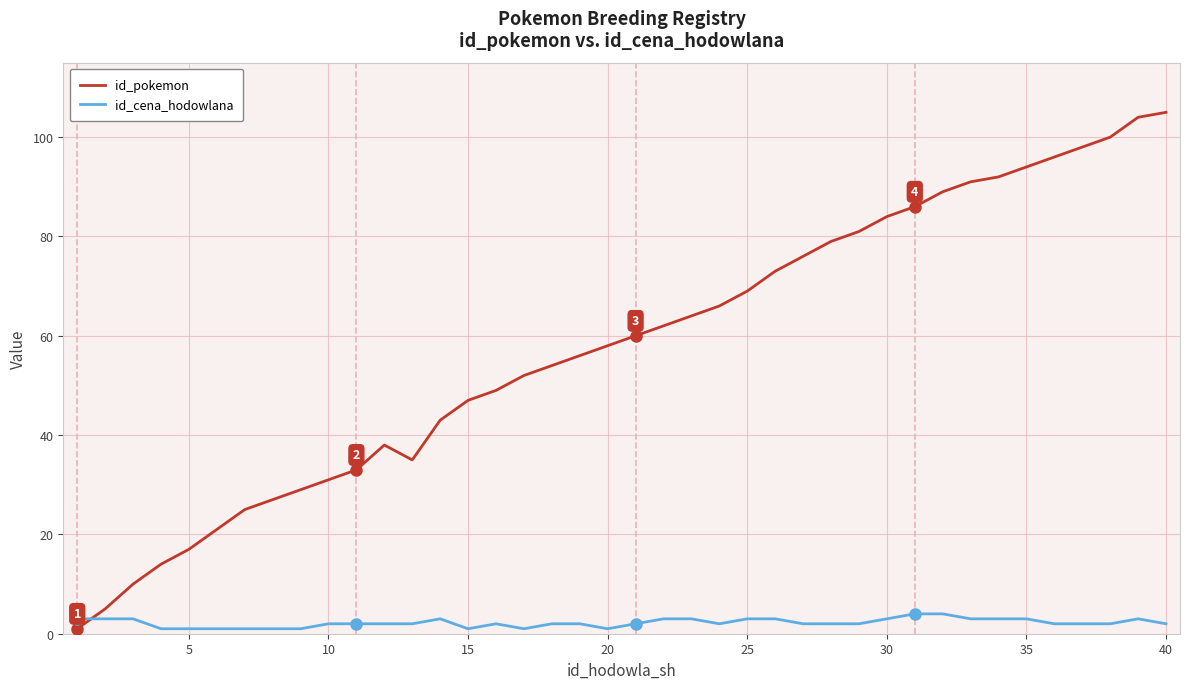

List the series in order of their overall mean, highest first.

id_pokemon, id_cena_hodowlana